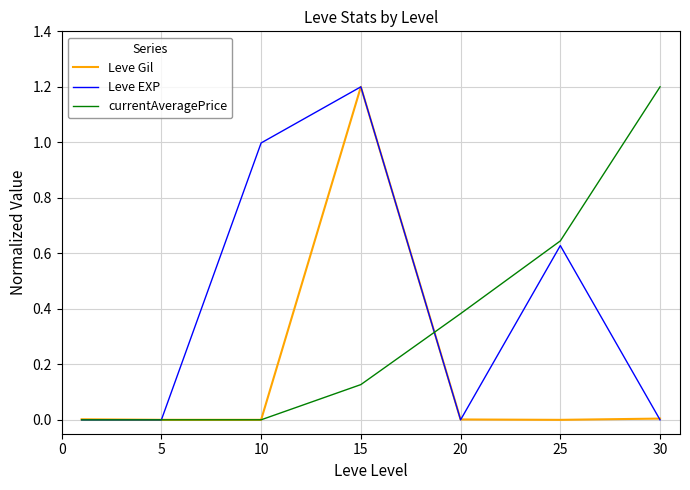

After their last crossing, which series has the higher values: Leve EXP or Leve Gil?

Leve Gil